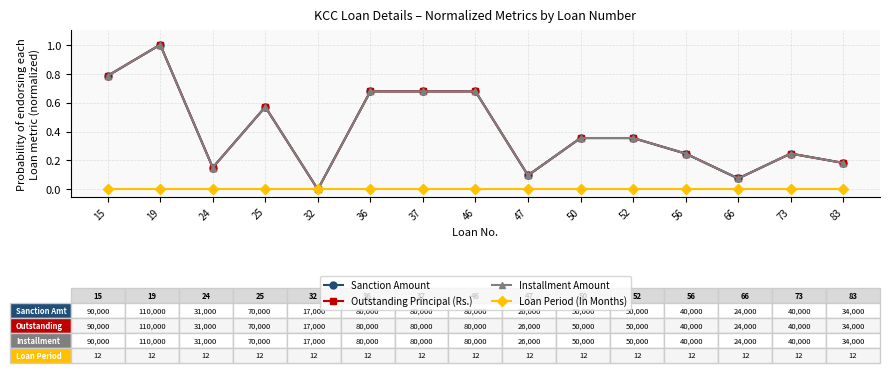

Which series has the largest total across all categories?

Sanction Amount